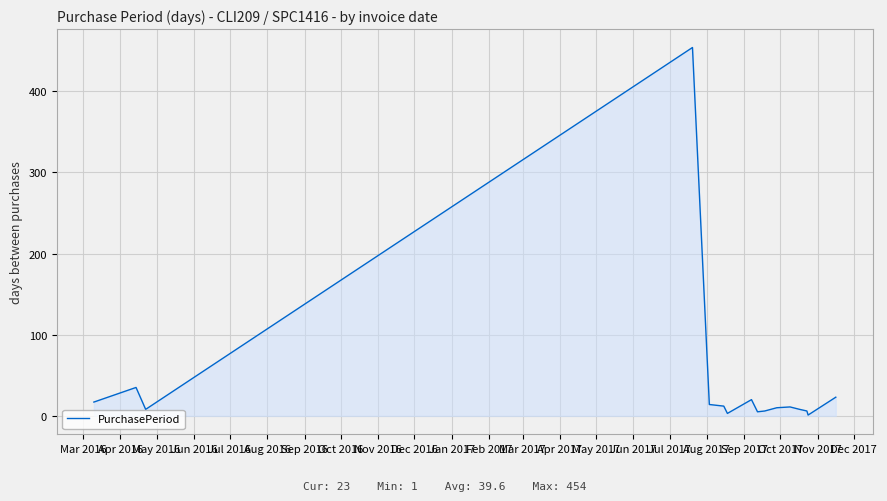

What is the difference between the maximum and minimum values?

453